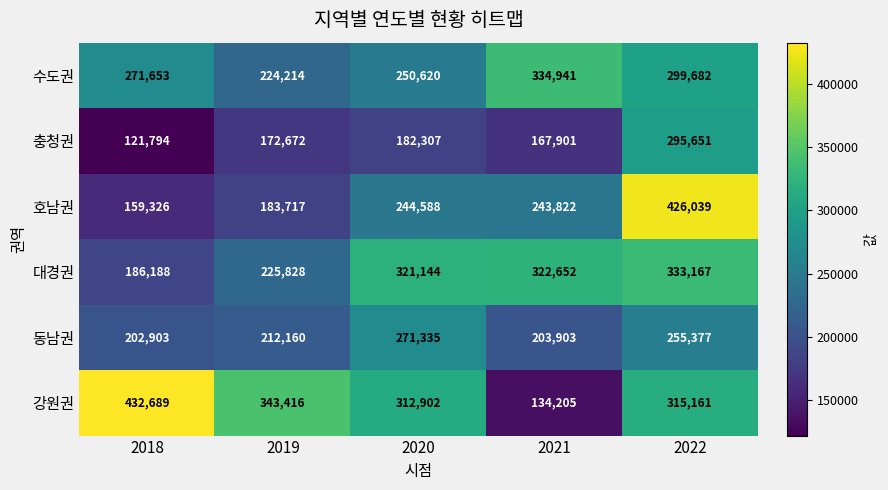

Read the 충청권 value at 2022.

295651